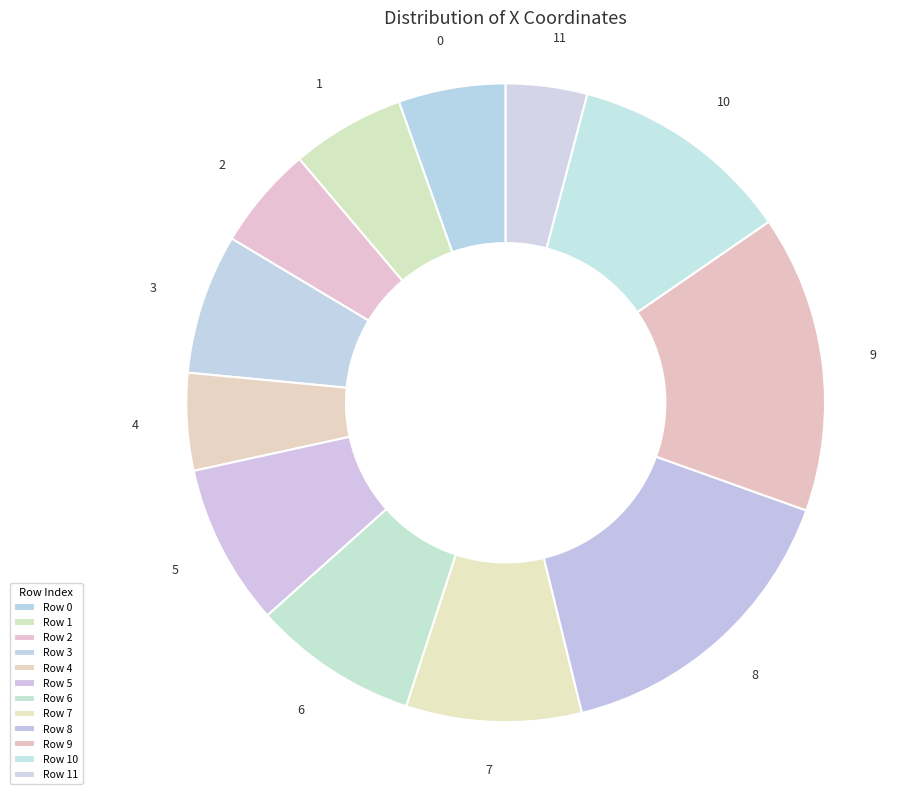

Do 3 and 9 together represent more than half of the pie?

No